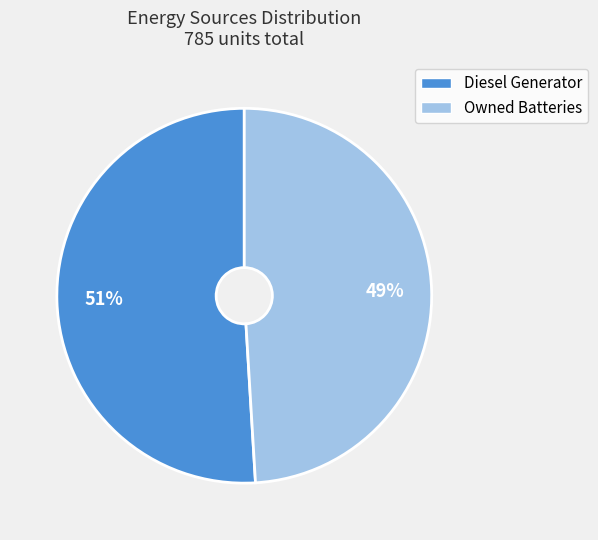

Is there any slice that represents more than half of the pie?

Yes